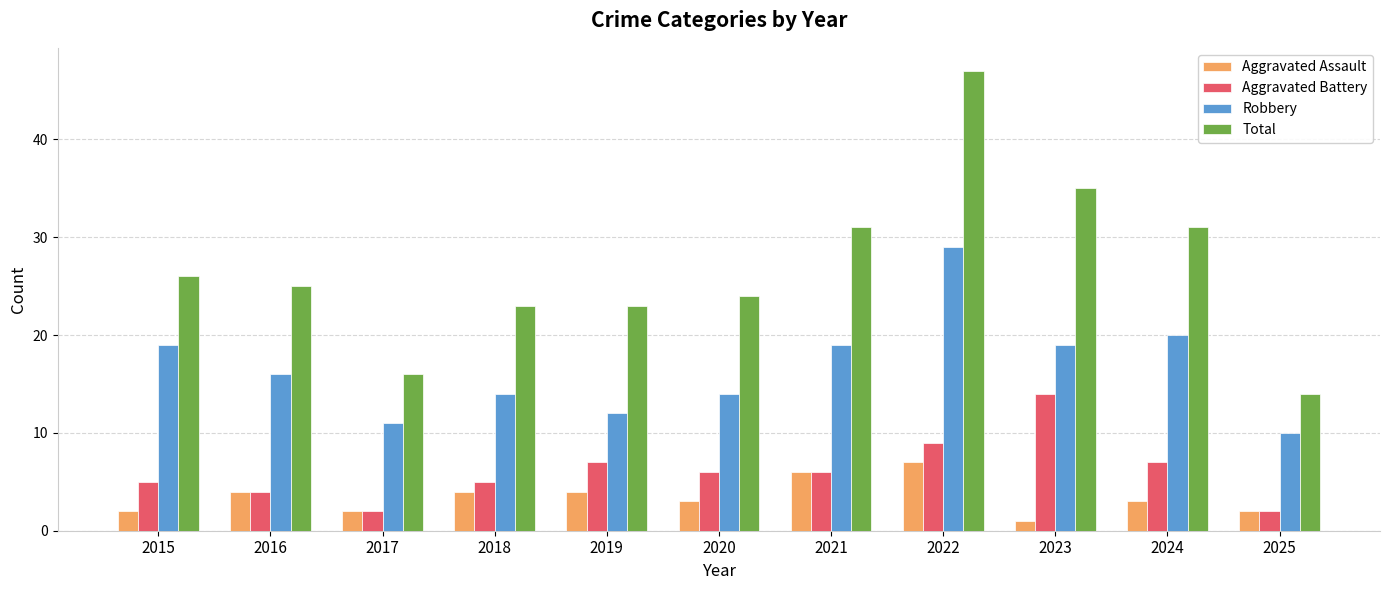

The value of Robbery at 2016 is 9. True or false?

False